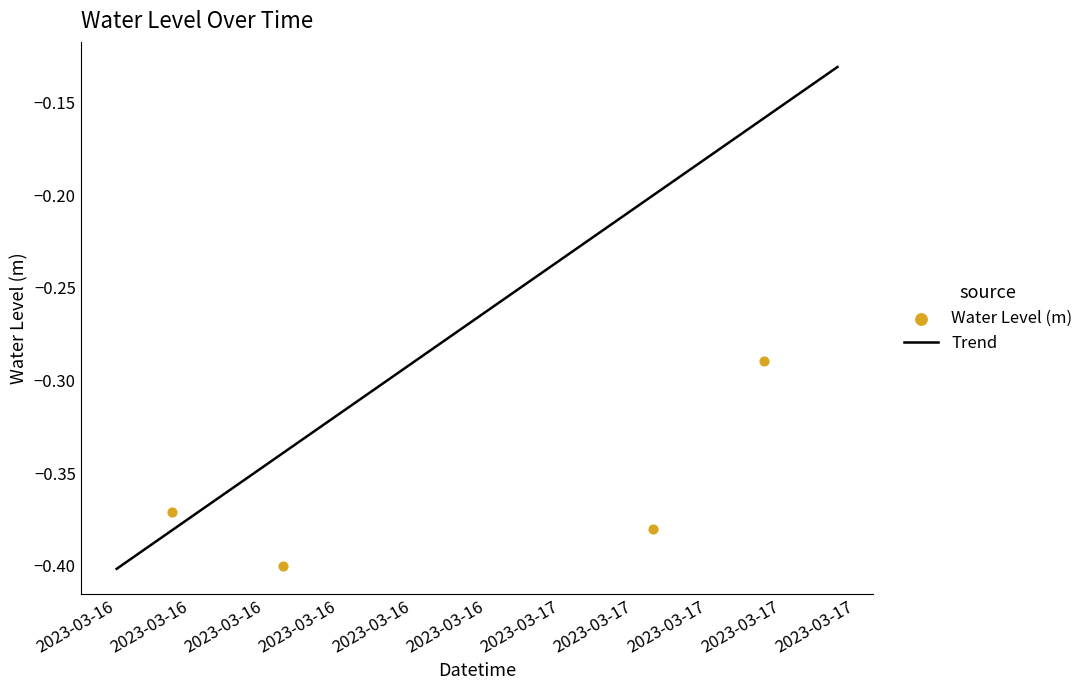

Which has a higher value, 2023-03-16 14:00:00 or 2023-03-17 06:00:00?

2023-03-16 14:00:00